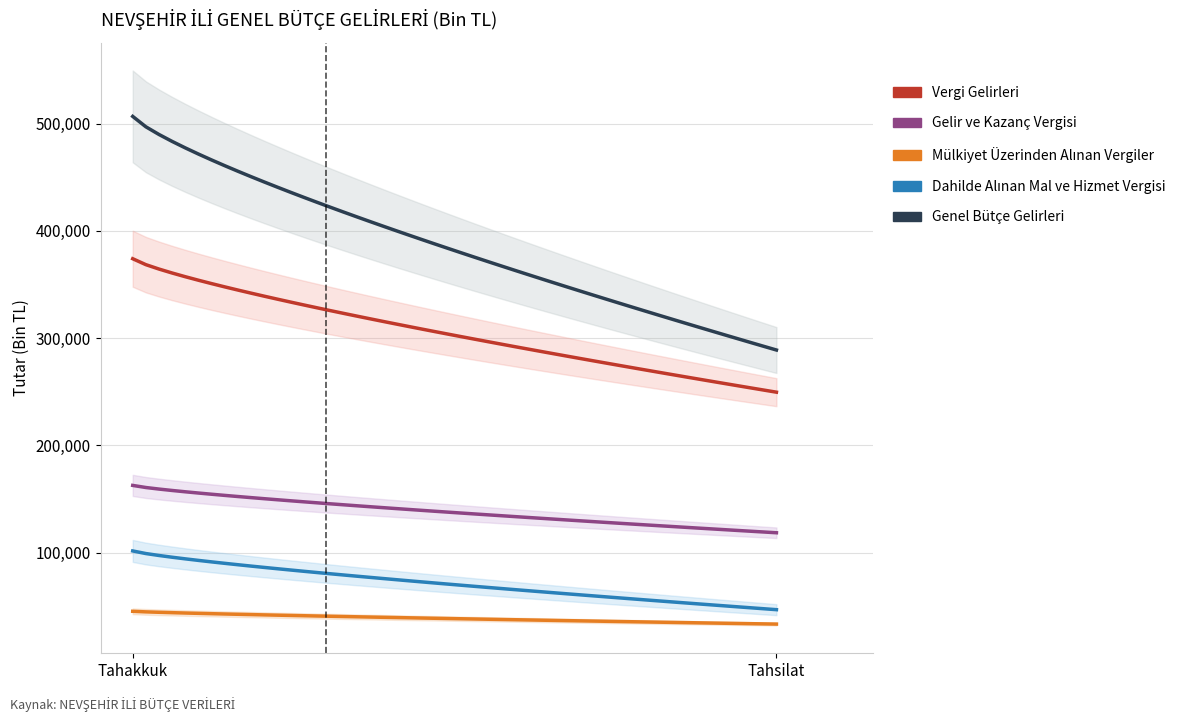

What value does the Vergi Gelirleri series have at Tahakkuk?

374057